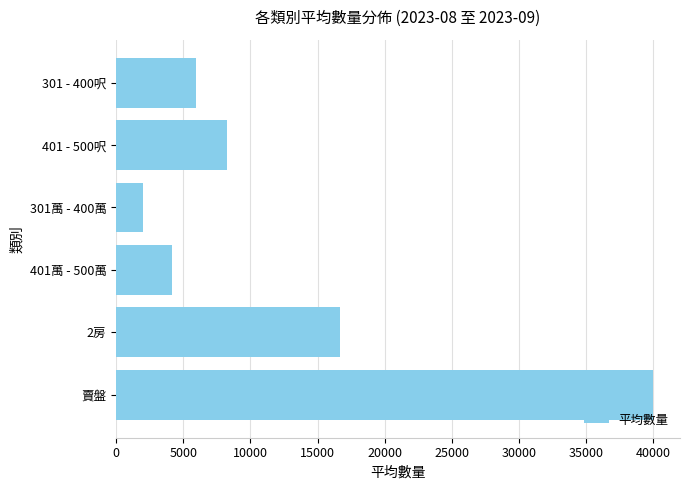

List the labels in order of value, smallest first.

301萬 - 400萬, 401萬 - 500萬, 301 - 400呎, 401 - 500呎, 2房, 賣盤